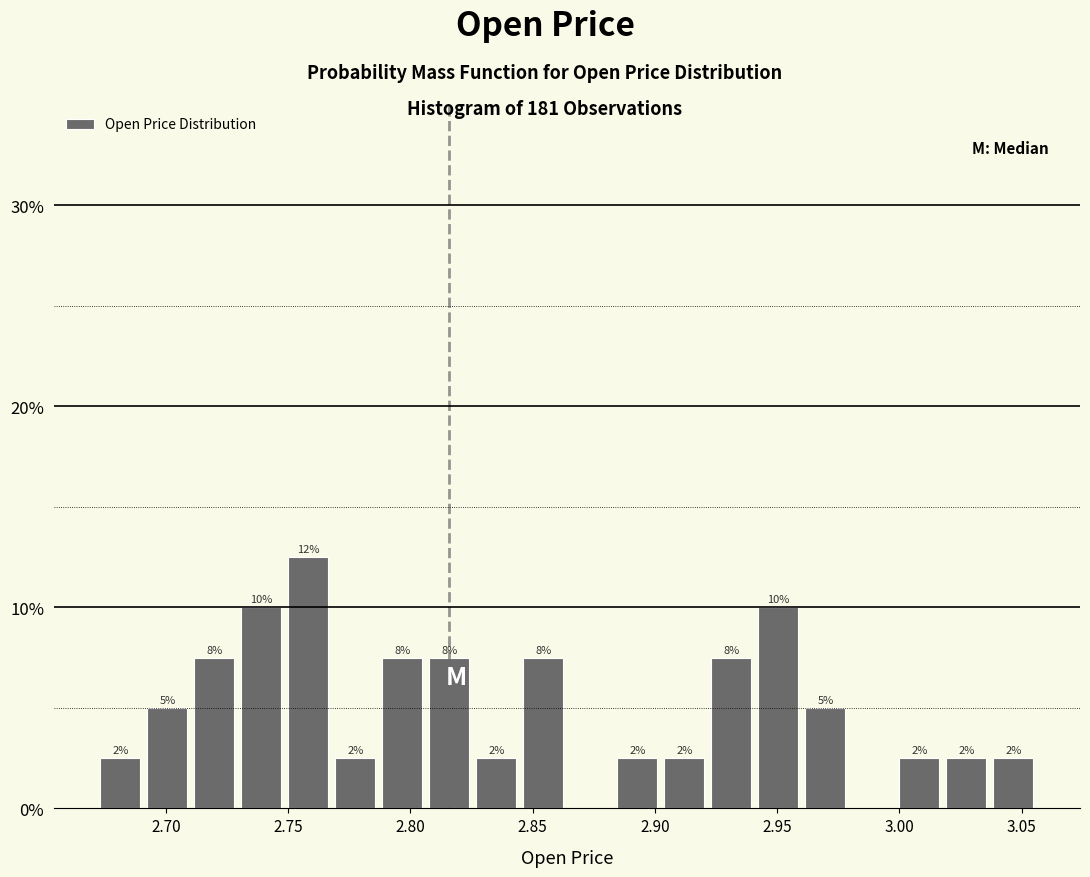

Around what value on the x-axis is the tallest bar? Give the approximate position of its centre, as read against the axis.

2.760